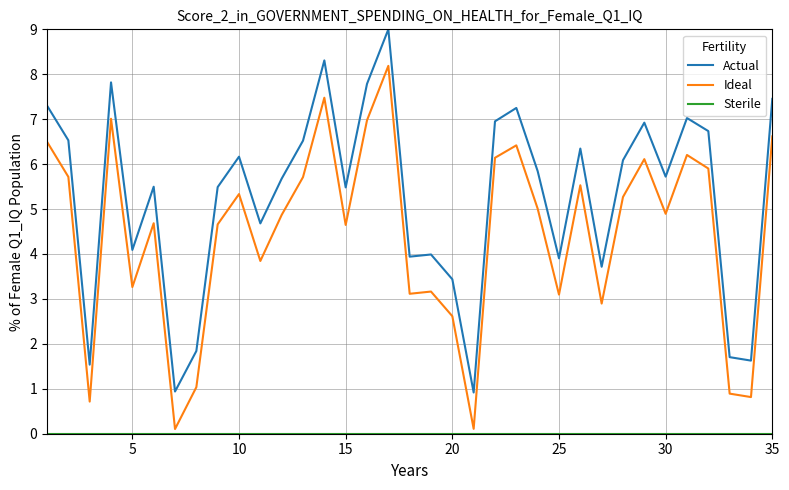

True or false: Actual and Ideal intersect in this chart.

False